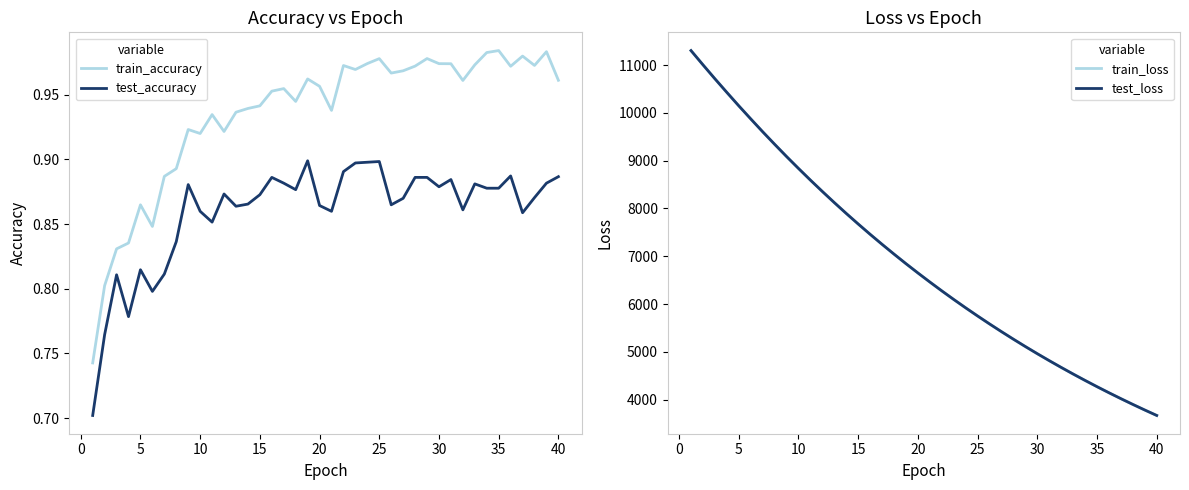

Reading left to right, what are all the values shown in this chart?

train_accuracy: 0.7	0.8	0.8	0.8	0.9	0.8	0.9	0.9	0.9	0.9	0.9	0.9	0.9	0.9	0.9	1.0	1.0	0.9	1.0	1.0	0.9	1.0	1.0	1.0	1.0	1.0	1.0	1.0	1.0	1.0	1.0	1.0	1.0	1.0	1.0	1.0	1.0	1.0	1.0	1.0
test_accuracy: 0.7	0.8	0.8	0.8	0.8	0.8	0.8	0.8	0.9	0.9	0.9	0.9	0.9	0.9	0.9	0.9	0.9	0.9	0.9	0.9	0.9	0.9	0.9	0.9	0.9	0.9	0.9	0.9	0.9	0.9	0.9	0.9	0.9	0.9	0.9	0.9	0.9	0.9	0.9	0.9
train_loss: 11305.6	11008.6	10716.3	10430.1	10149.3	9875.7	9606.2	9344.2	9087.5	8837.5	8593.2	8355.0	8122.2	7895.6	7674.5	7458.8	7248.6	7043.7	6843.9	6649.3	6459.7	6274.7	6094.7	5919.4	5748.6	5582.2	5420.2	5262.4	5108.7	4959.1	4813.4	4671.7	4533.7	4399.4	4268.7	4141.5	4017.7	3897.3	3780.1	3666.2
test_loss: 11306.3	11009.0	10716.5	10431.1	10150.3	9876.5	9607.4	9345.5	9088.6	8838.9	8594.4	8356.3	8123.7	7896.6	7675.9	7459.8	7249.9	7045.0	6844.9	6650.6	6460.9	6275.7	6095.6	5920.2	5749.5	5583.2	5421.1	5263.4	5109.5	4959.8	4814.3	4672.5	4534.5	4400.2	4269.4	4142.2	4018.4	3898.0	3780.7	3666.9